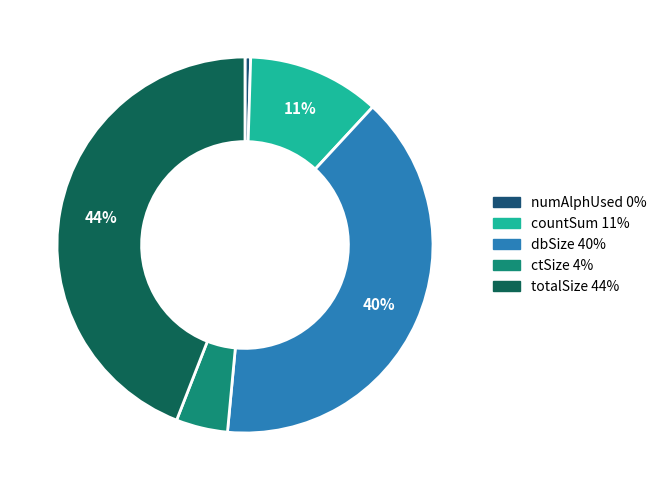

To the nearest percent, what is the difference between the largest and smallest slice percentages?

44%